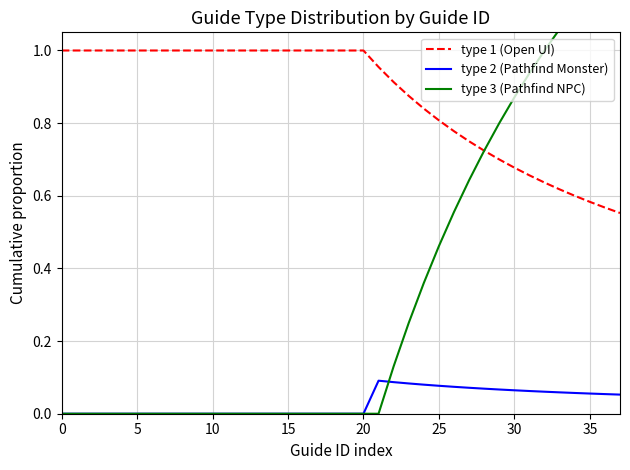

Reading left to right, what are all the values shown in this chart?

type 1 (Open UI): 1.0	1.0	1.0	1.0	1.0	1.0	1.0	1.0	1.0	1.0	1.0	1.0	1.0	1.0	1.0	1.0	1.0	1.0	1.0	1.0	1.0	1.0	0.9	0.9	0.8	0.8	0.8	0.8	0.7	0.7	0.7	0.7	0.6	0.6	0.6	0.6	0.6	0.6
type 2 (Pathfind Monster): 0.0	0.0	0.0	0.0	0.0	0.0	0.0	0.0	0.0	0.0	0.0	0.0	0.0	0.0	0.0	0.0	0.0	0.0	0.0	0.0	0.0	0.1	0.1	0.1	0.1	0.1	0.1	0.1	0.1	0.1	0.1	0.1	0.1	0.1	0.1	0.1	0.1	0.1
type 3 (Pathfind NPC): 0.0	0.0	0.0	0.0	0.0	0.0	0.0	0.0	0.0	0.0	0.0	0.0	0.0	0.0	0.0	0.0	0.0	0.0	0.0	0.0	0.0	0.0	0.1	0.2	0.4	0.5	0.6	0.6	0.7	0.8	0.9	0.9	1.0	1.1	1.1	1.2	1.2	1.3